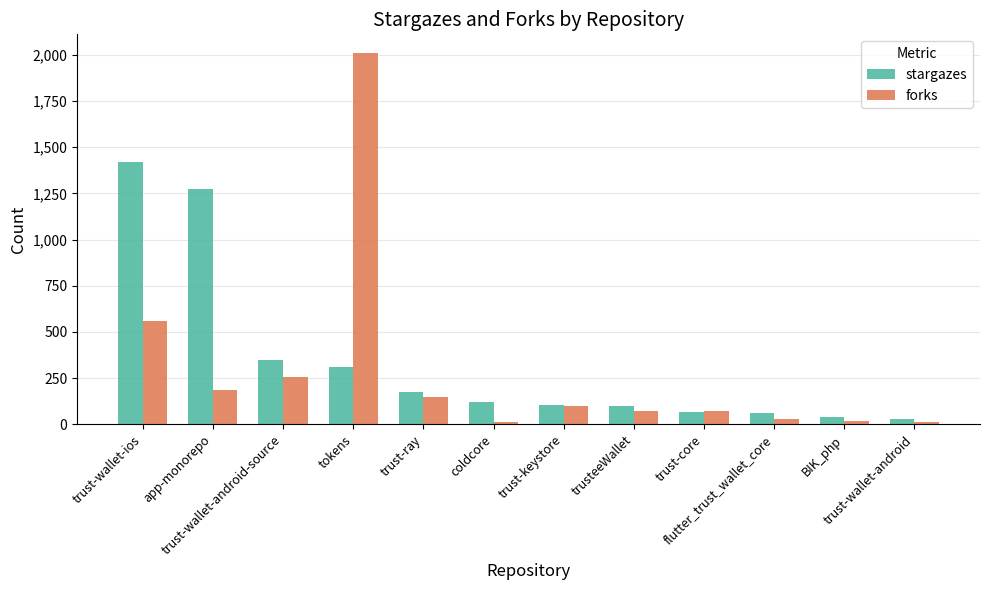

At how many categories does at least one series exceed 1557?

1